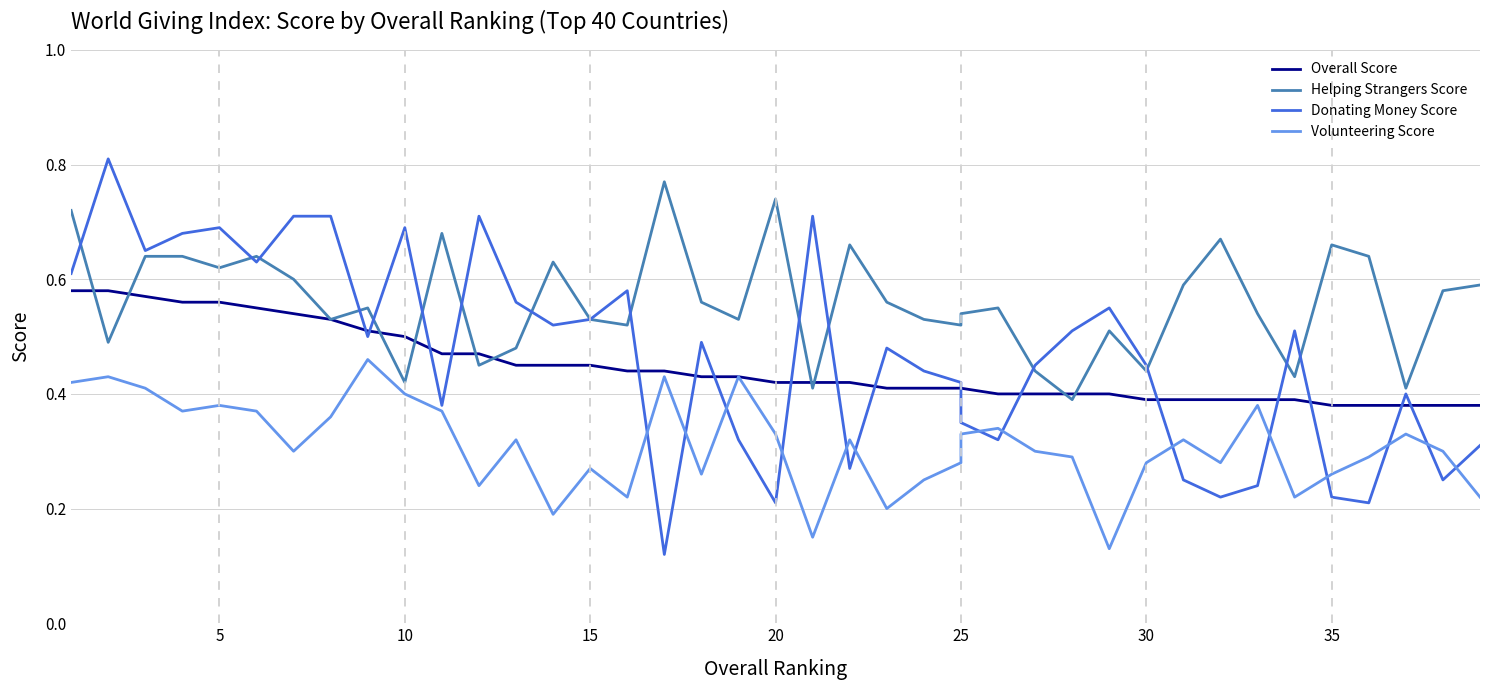

True or false: Volunteering Score has a value of 0.6 at 5.

False